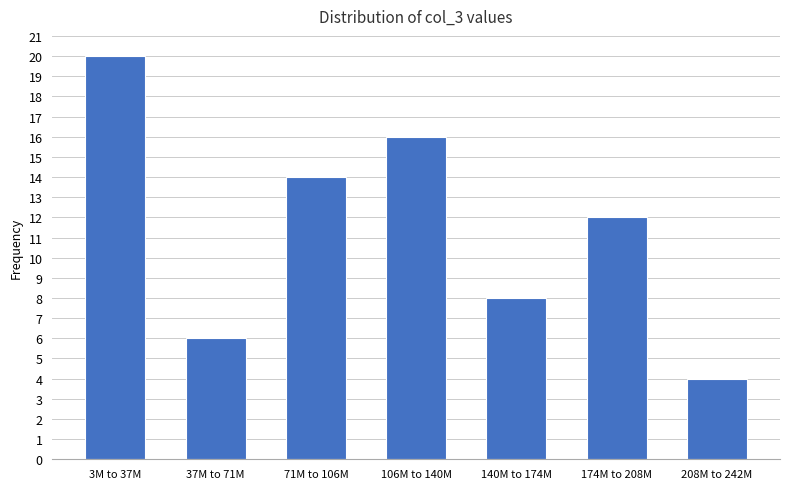

Reading right to left, extract all data points from this chart.

4	12	8	16	14	6	20